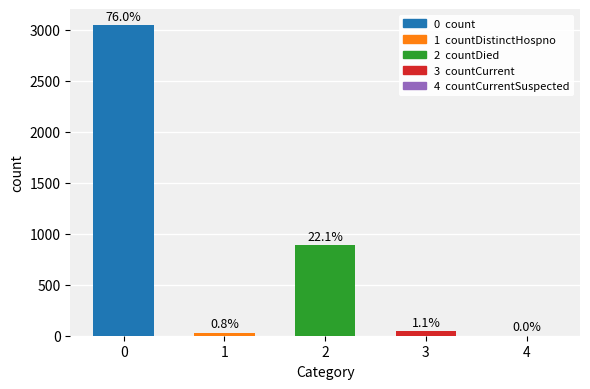

How many positive values are there?

4